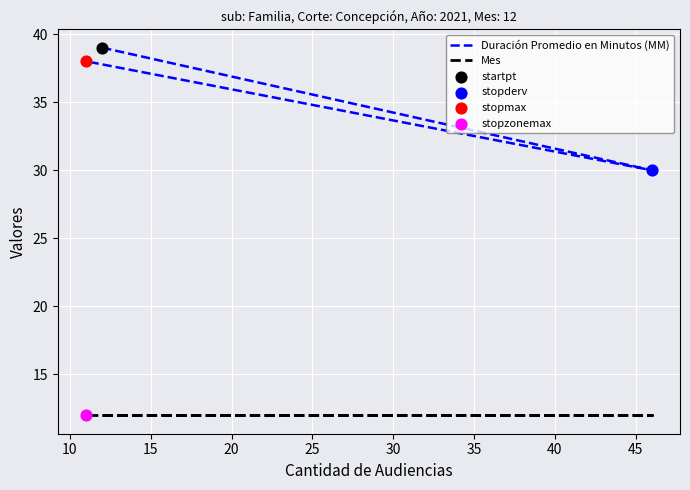

At how many categories does at least one series exceed 18?

3